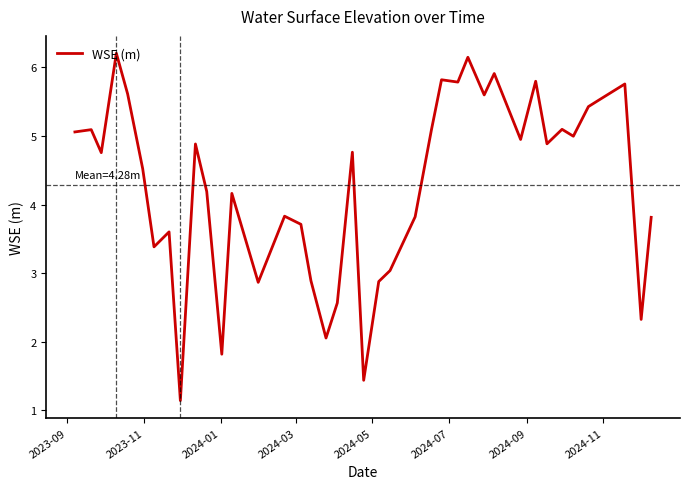

How many lines are shown in the chart?

1